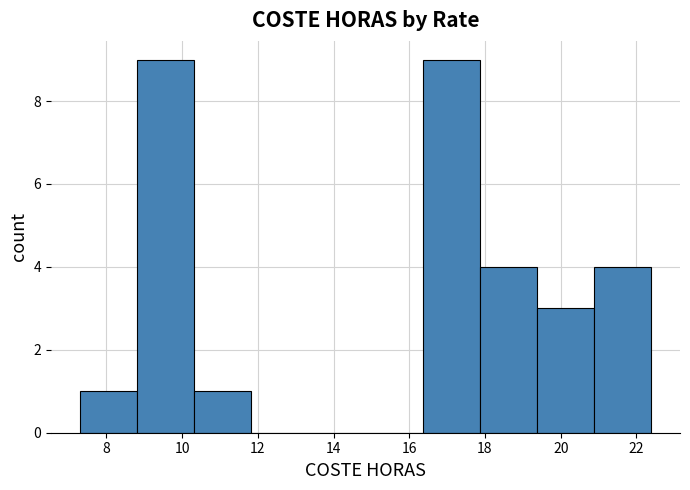

Reading left to right, transcribe this chart: for each bar, give the range it covers on the x-axis and its height. Neither the bar edges nor the heights are printed on the chart, so give them approximately, as read against the axes.

7.2 to 8.8: 1
8.8 to 10.4: 9
10.4 to 11.8: 1
11.8 to 13.4: 0
13.4 to 14.8: 0
14.8 to 16.4: 0
16.4 to 17.8: 9
17.8 to 19.4: 4
19.4 to 20.8: 3
20.8 to 22.4: 4